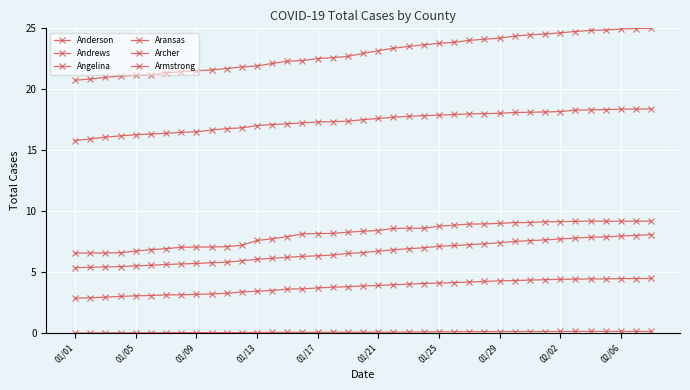

At how many categories does at least one series exceed 22?

26